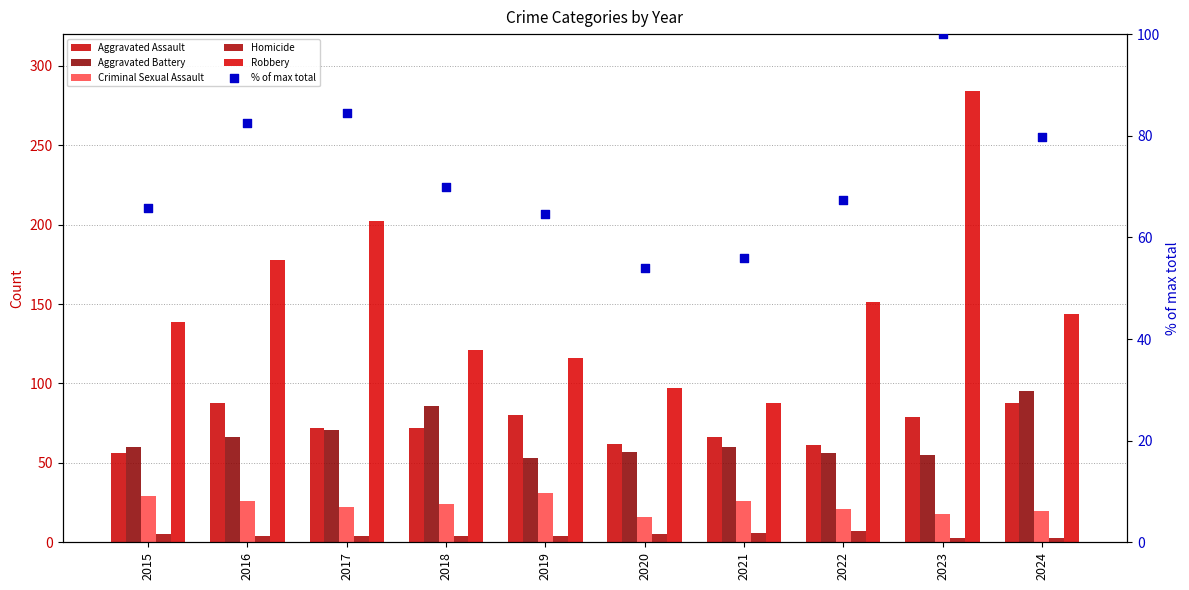

At which category is the sum across all series the highest?

2023